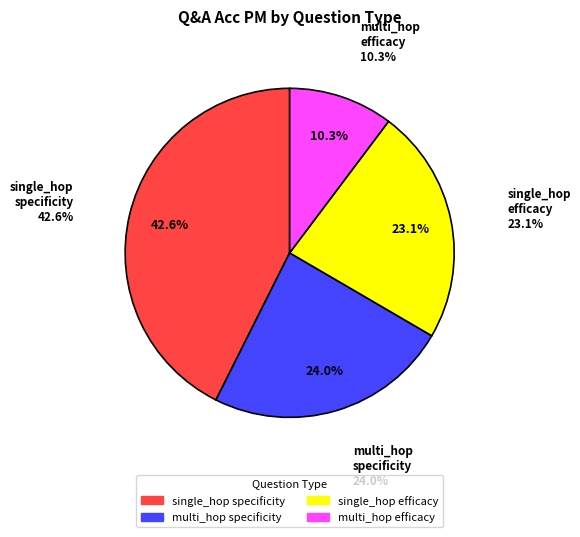

Is there a majority slice in this chart?

No